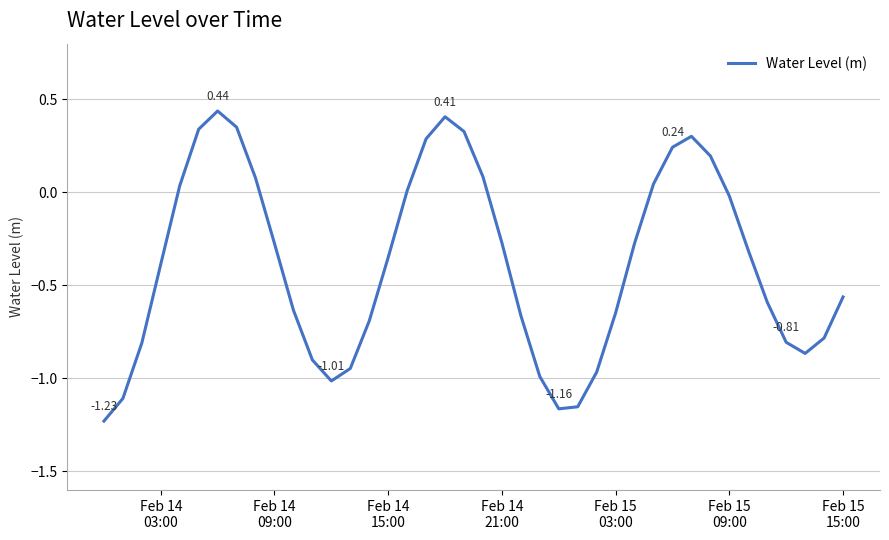

Which label corresponds to the smallest value in the chart?

Feb 14
03:00